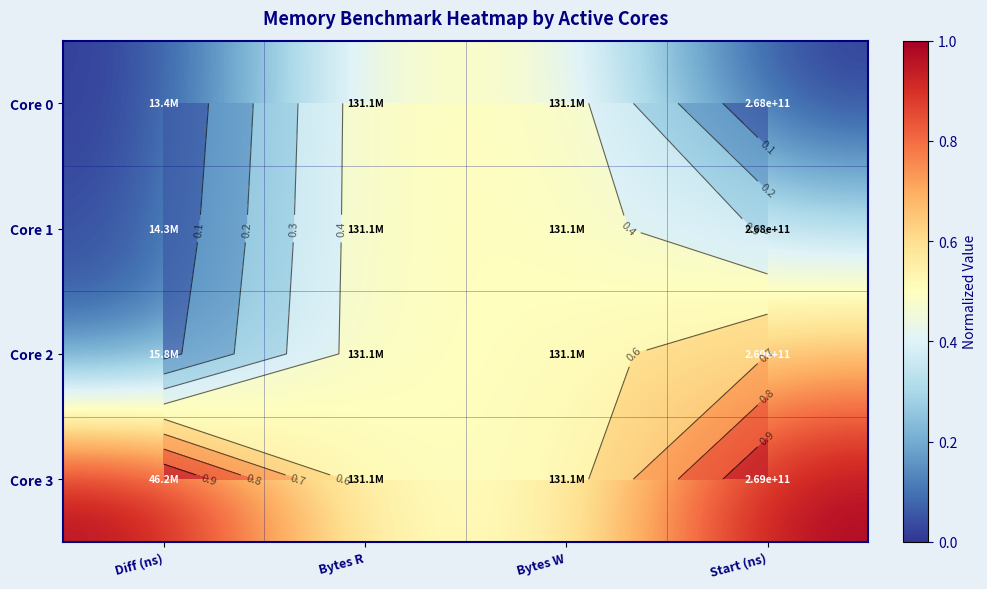

At which label is Core 3 closest to 0?

Bytes R